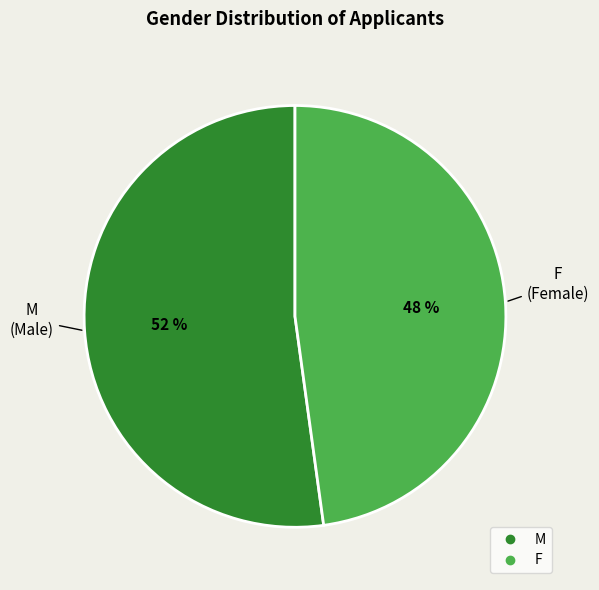

Does M account for over 50% of the chart?

Yes